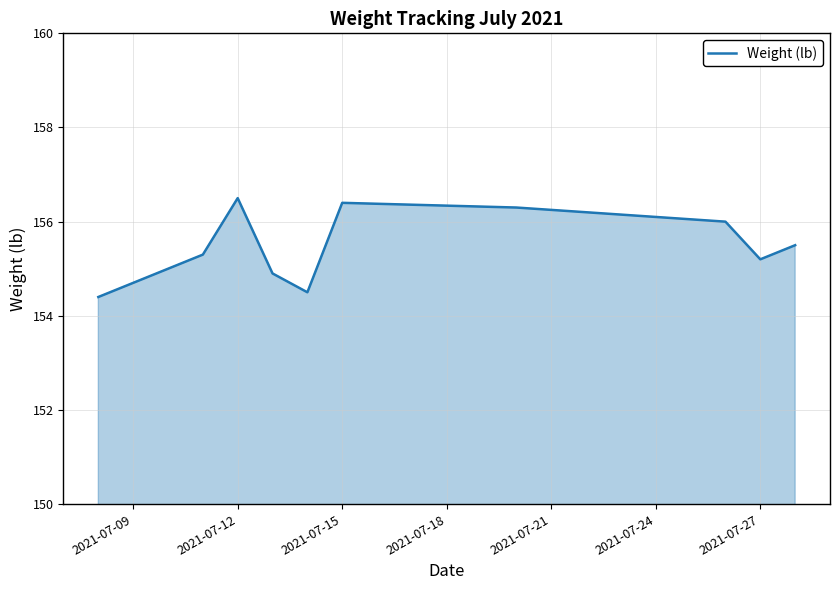

What is the minimum value shown in the chart?

154.4